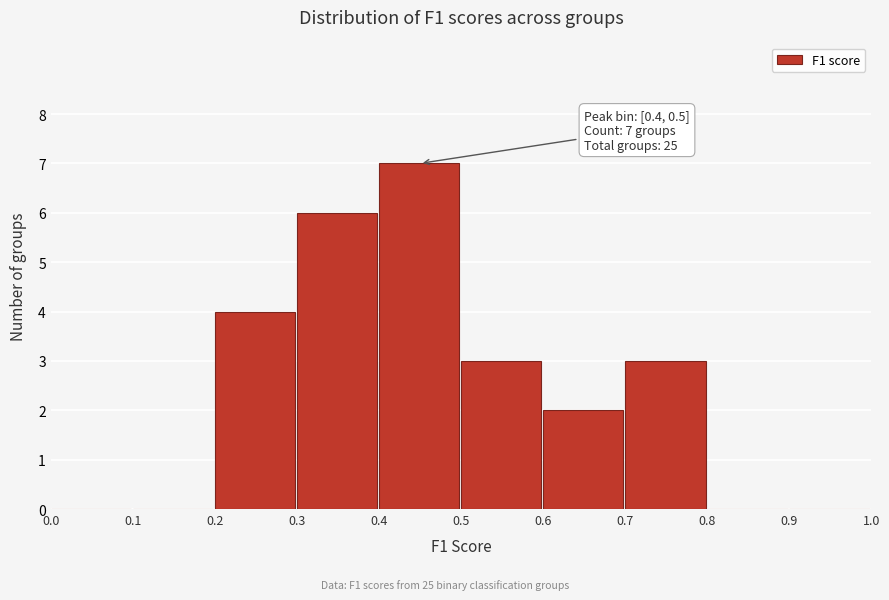

Which range on the x-axis has the tallest bar?

0.4 to 0.5